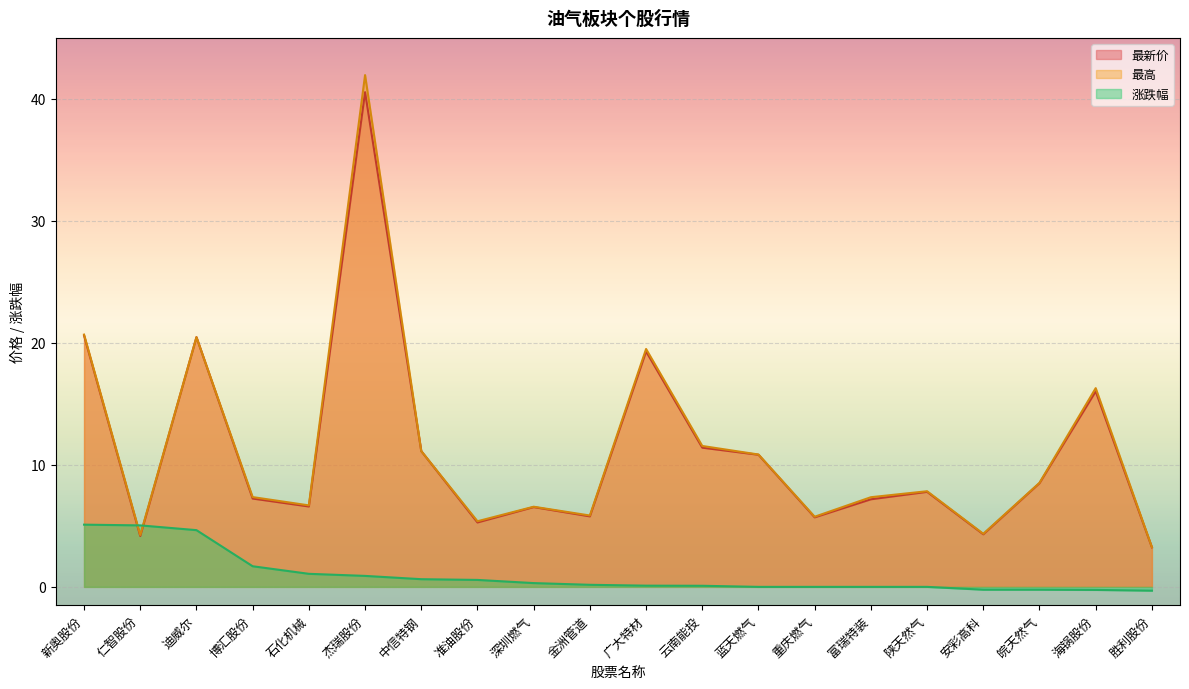

At which category does 最高 reach its first local peak?

迪威尔